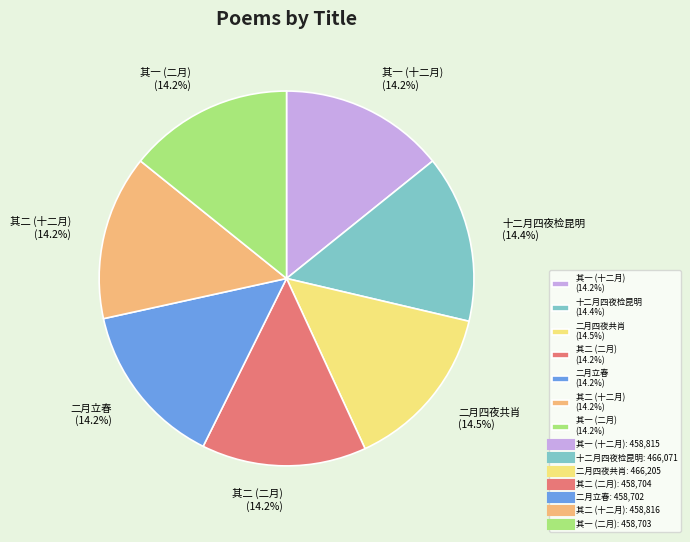

Combined, do 二月四夜共肖 (14.5%) and 其二 (二月) (14.2%) account for over 50%?

No